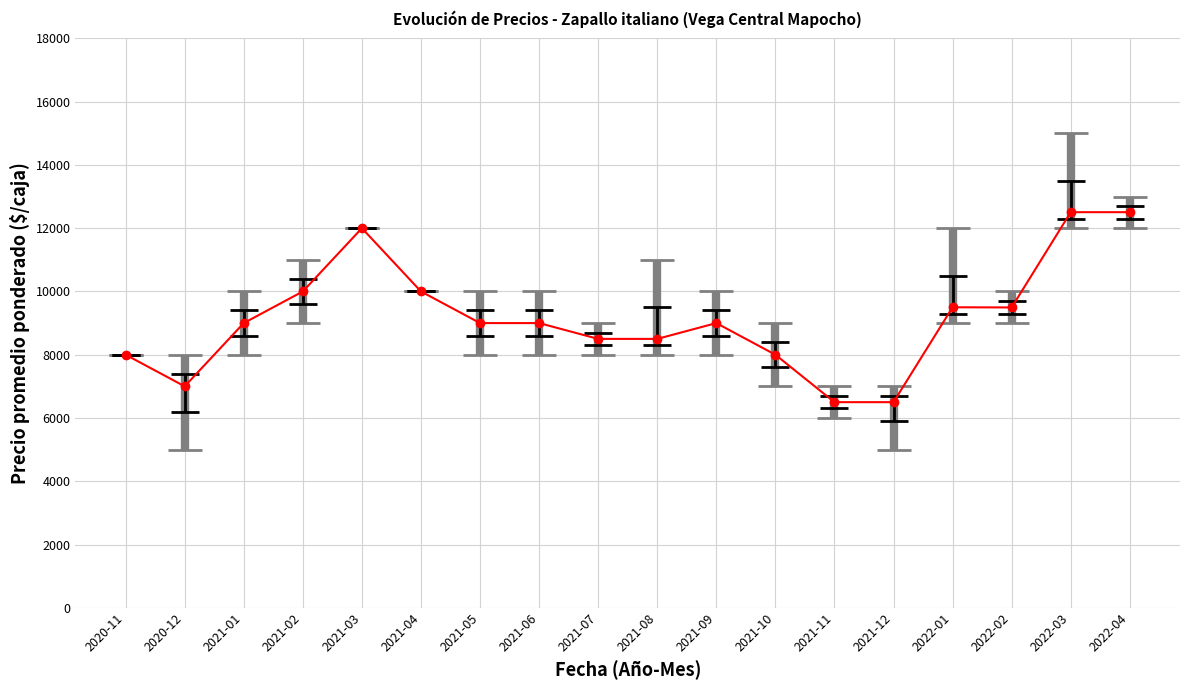

What is the maximum value shown in the chart?

12506